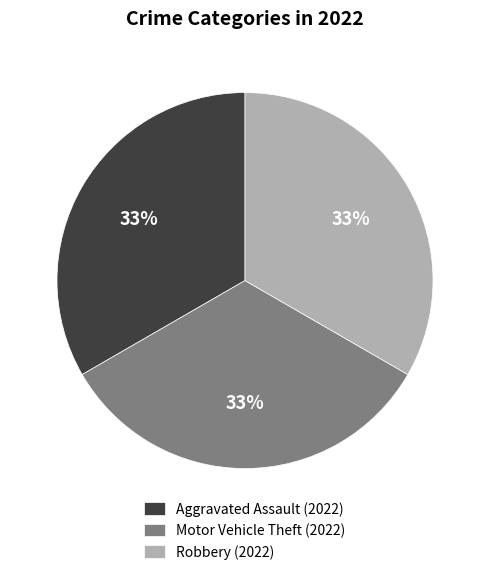

Does any single category account for the majority?

No